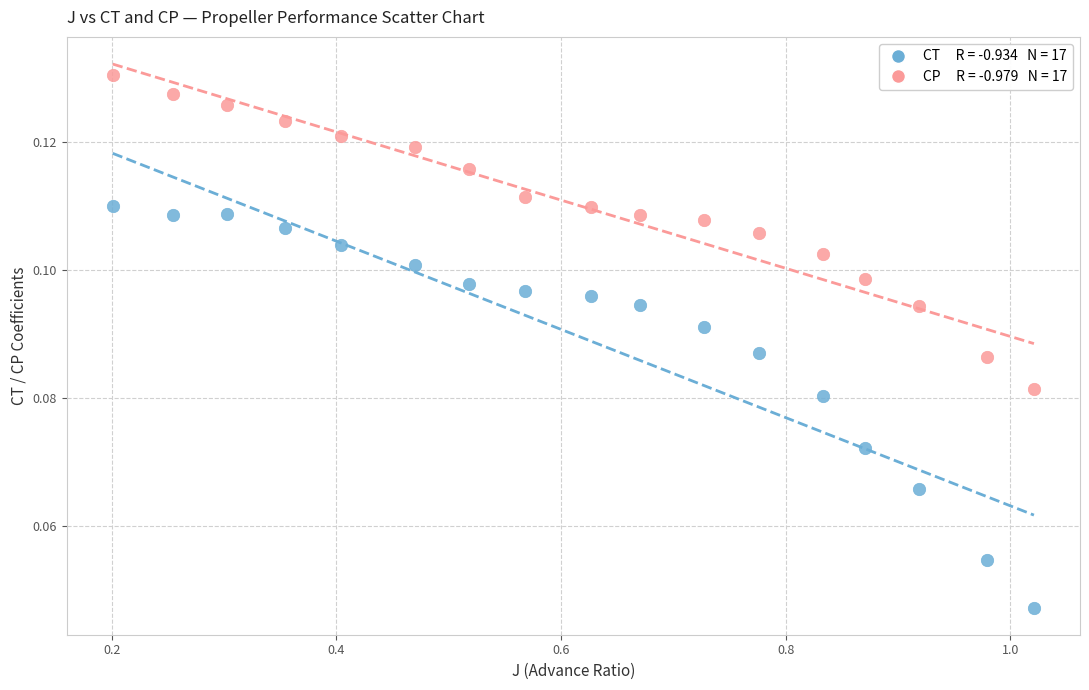

Across all data points, what is the range of X values (max minus min)?

0.8